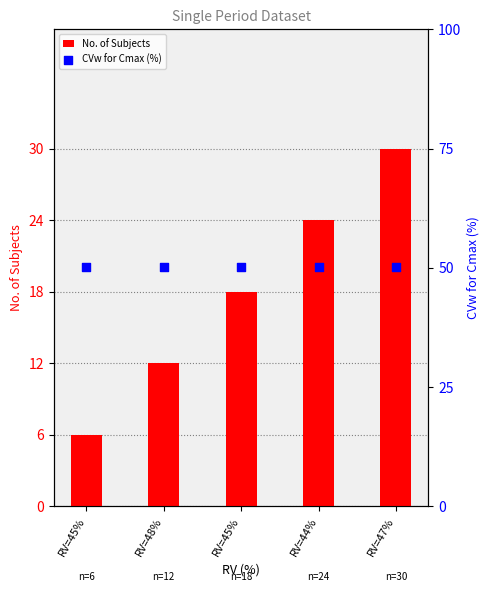

Which series has the largest Y range (max minus min)?

No. of Subjects